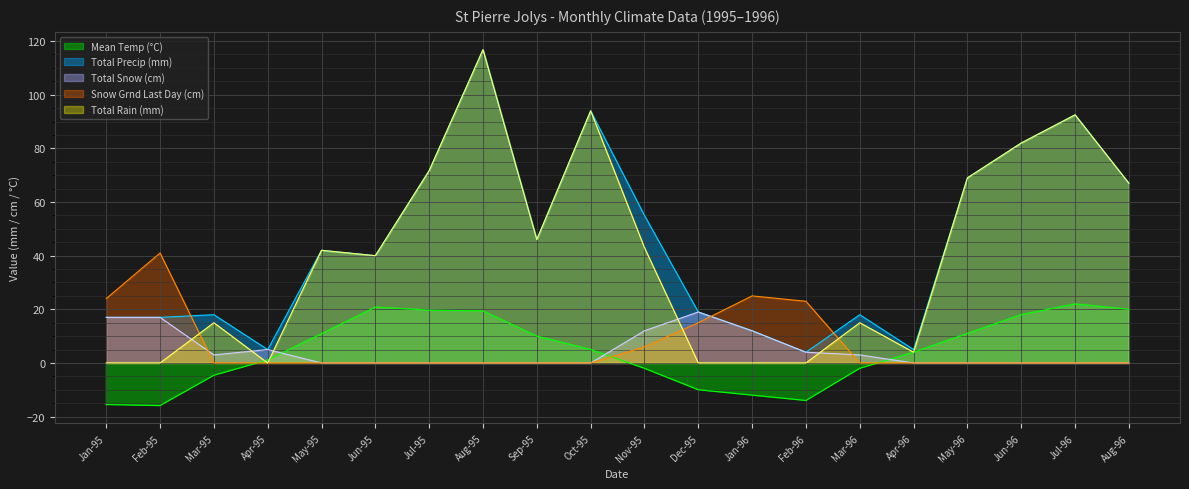

What is the label of the 17th point from the left?

1996-05